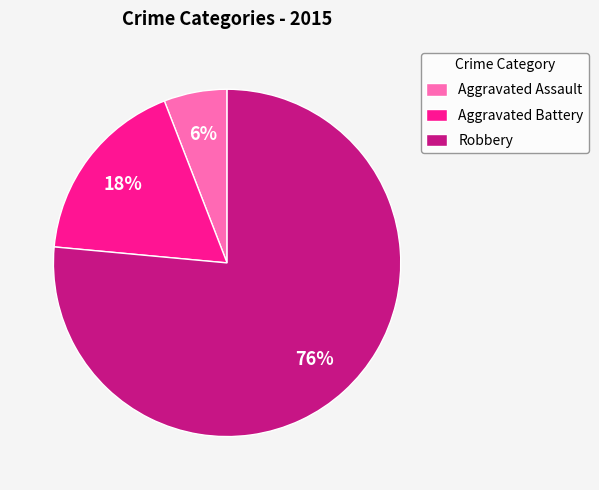

Is it true that Aggravated Battery is 9% of the pie?

False